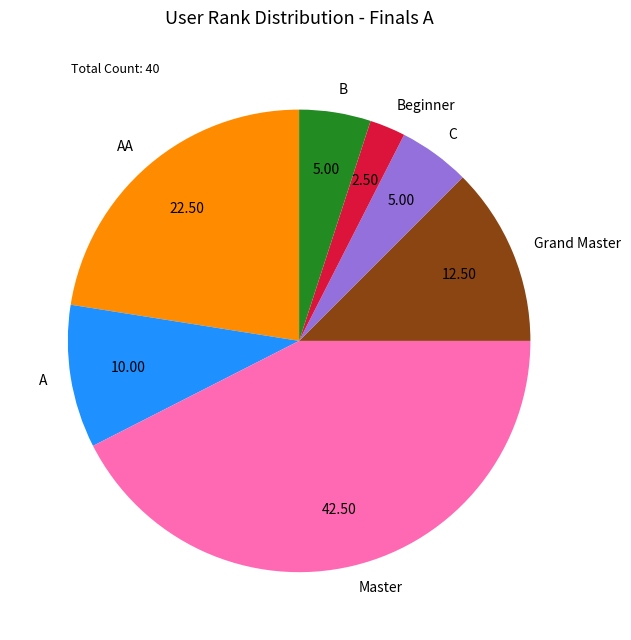

Between Beginner and Grand Master, which is larger?

Grand Master